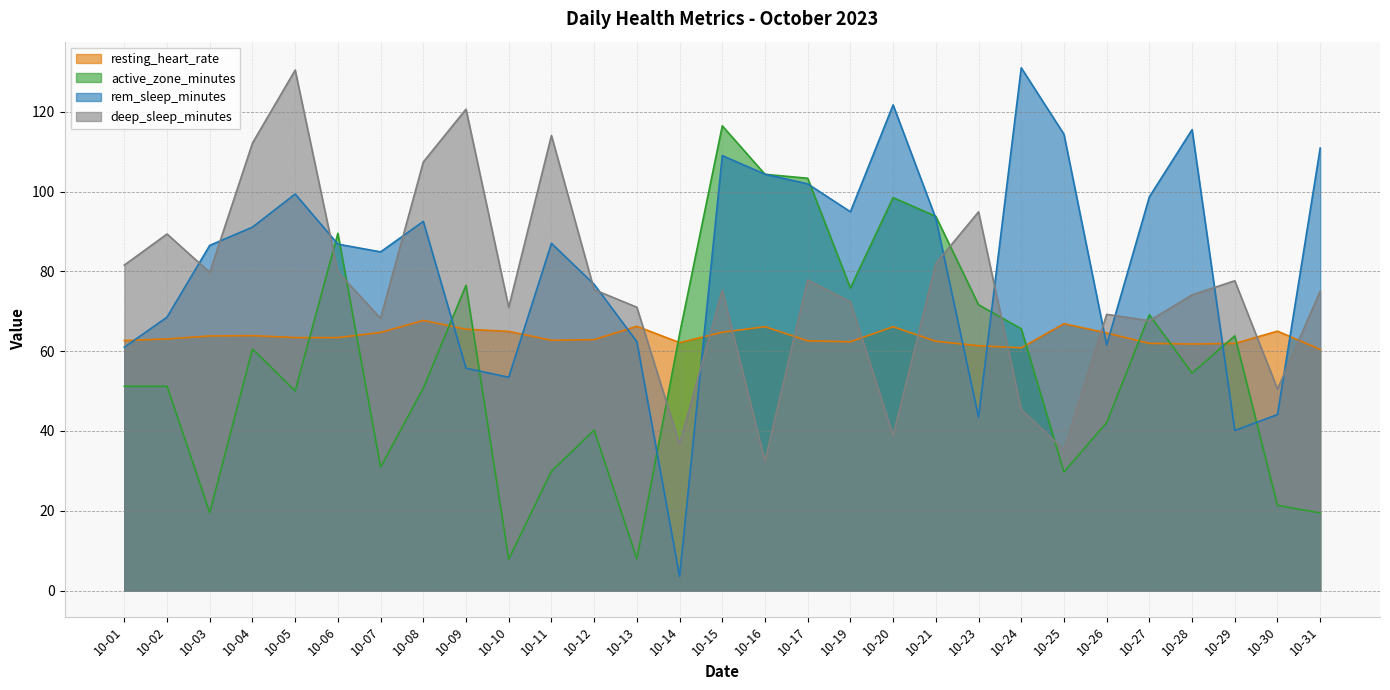

At which category is the sum across all series the highest?

10-15